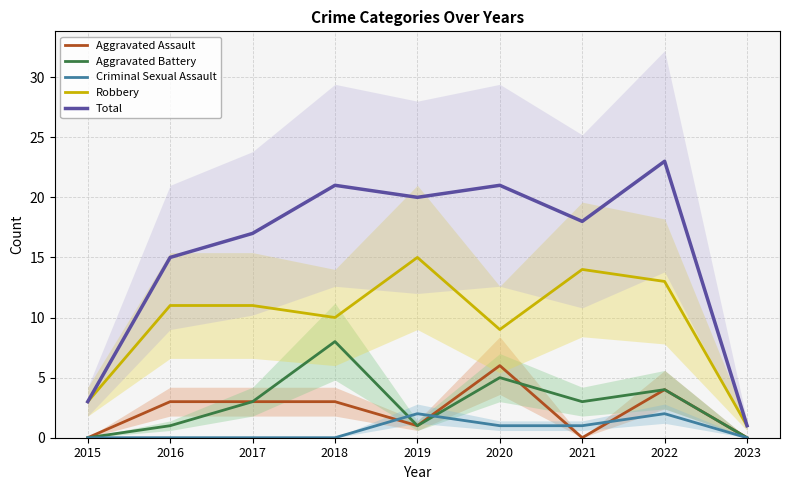

Which series has the largest total across all categories?

Total